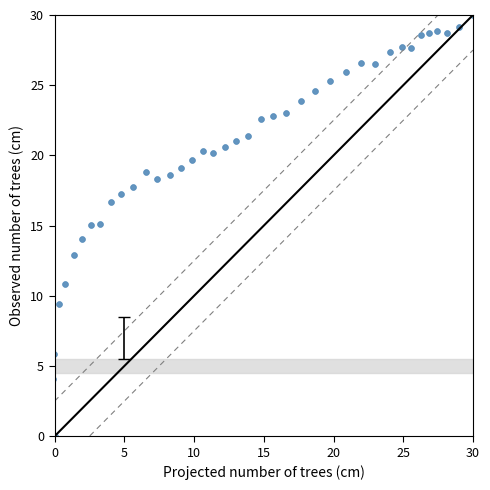

What is the range of X values (max minus min)?

30.1